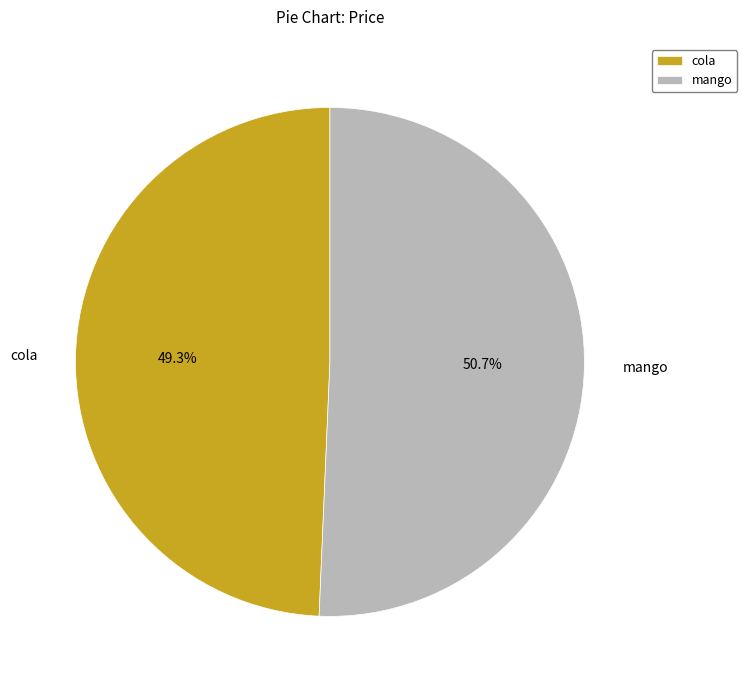

To the nearest percent, what percentage of the pie is cola?

49%